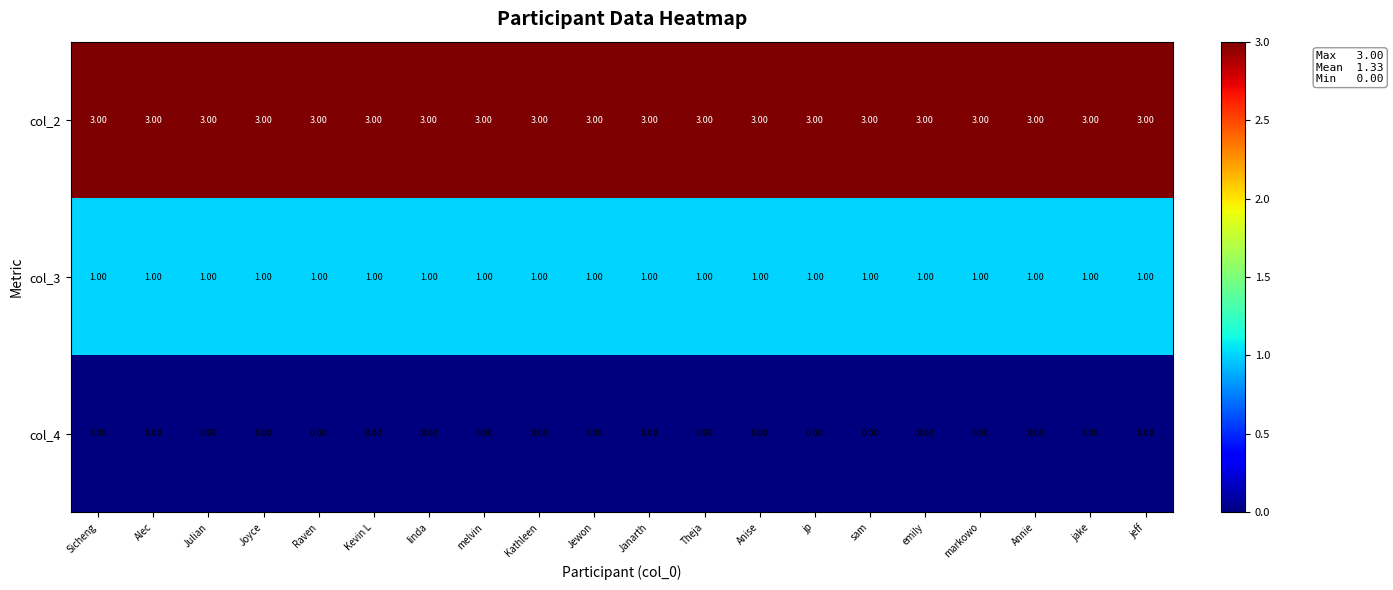

List the series in order of their overall mean, lowest first.

col_4, col_3, col_2